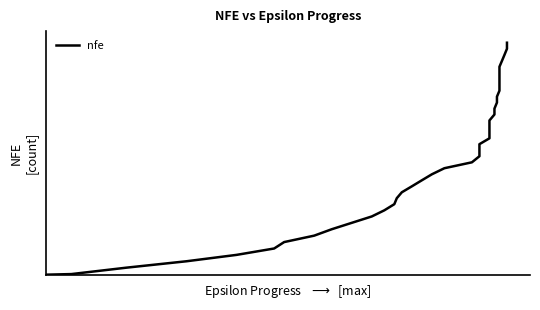

Count the number of categories in the chart.

40